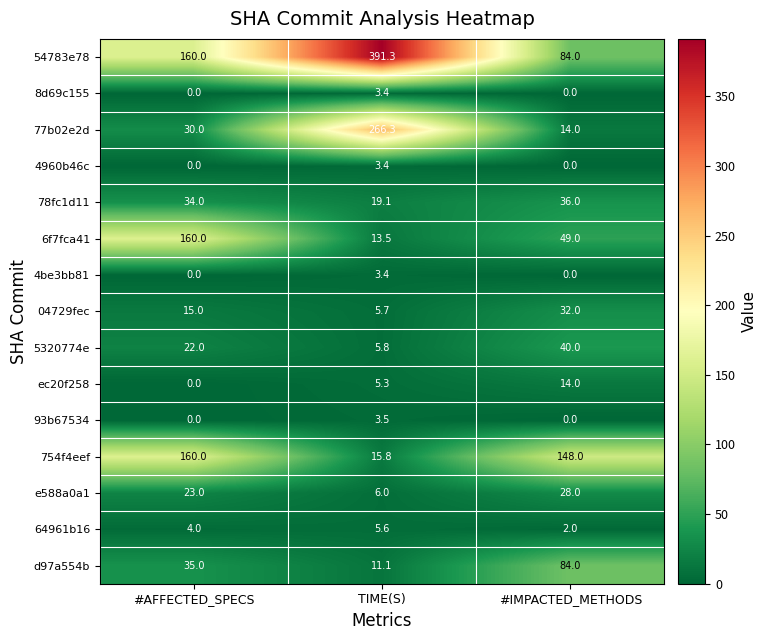

How many categories are shown in the chart?

3